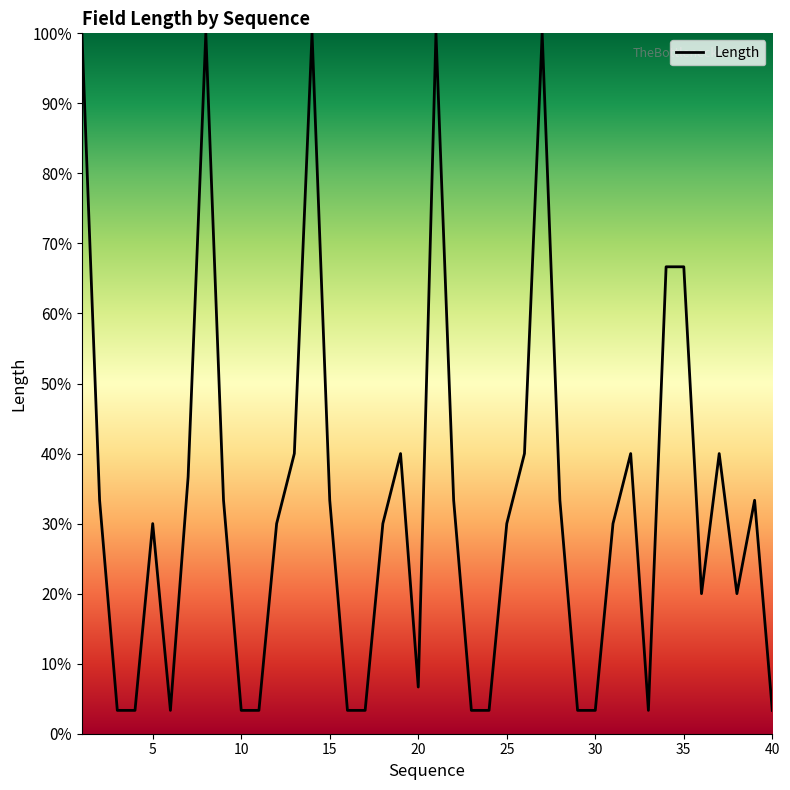

What is the sum of all values?

1310.0